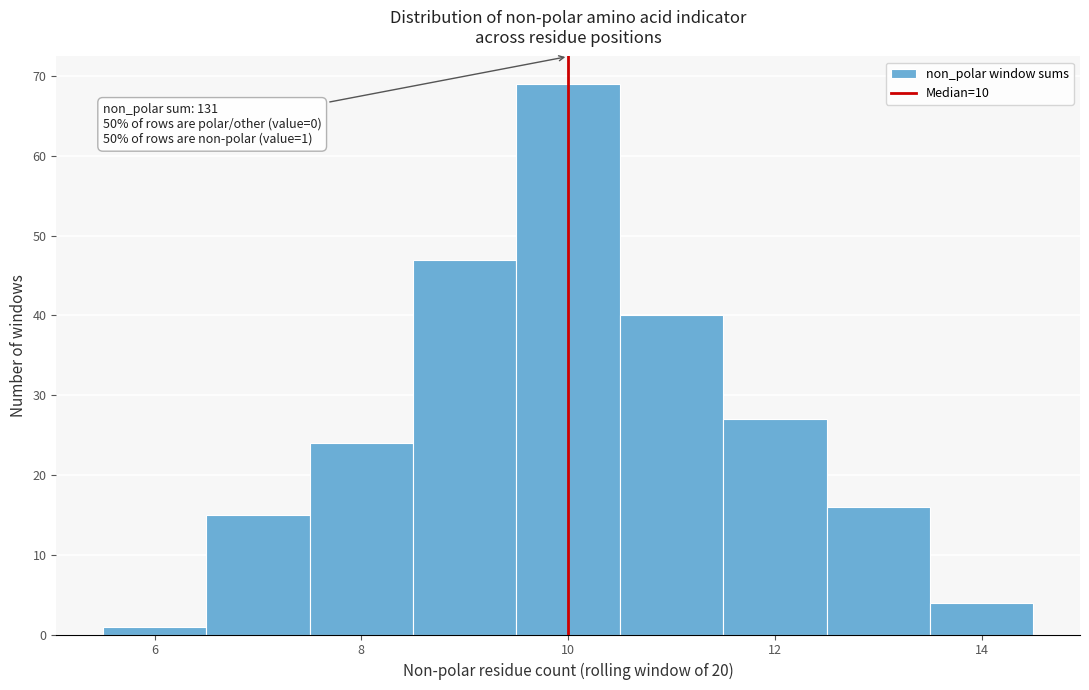

Which range on the x-axis has the tallest bar?

9.5 to 10.5